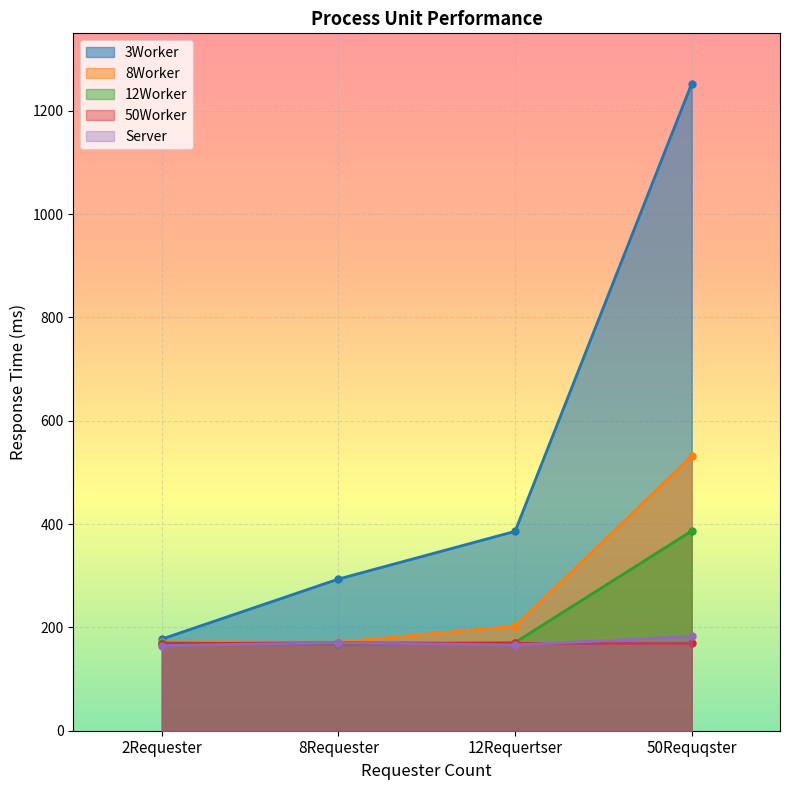

True or false: 50Worker and 3Worker intersect in this chart.

False